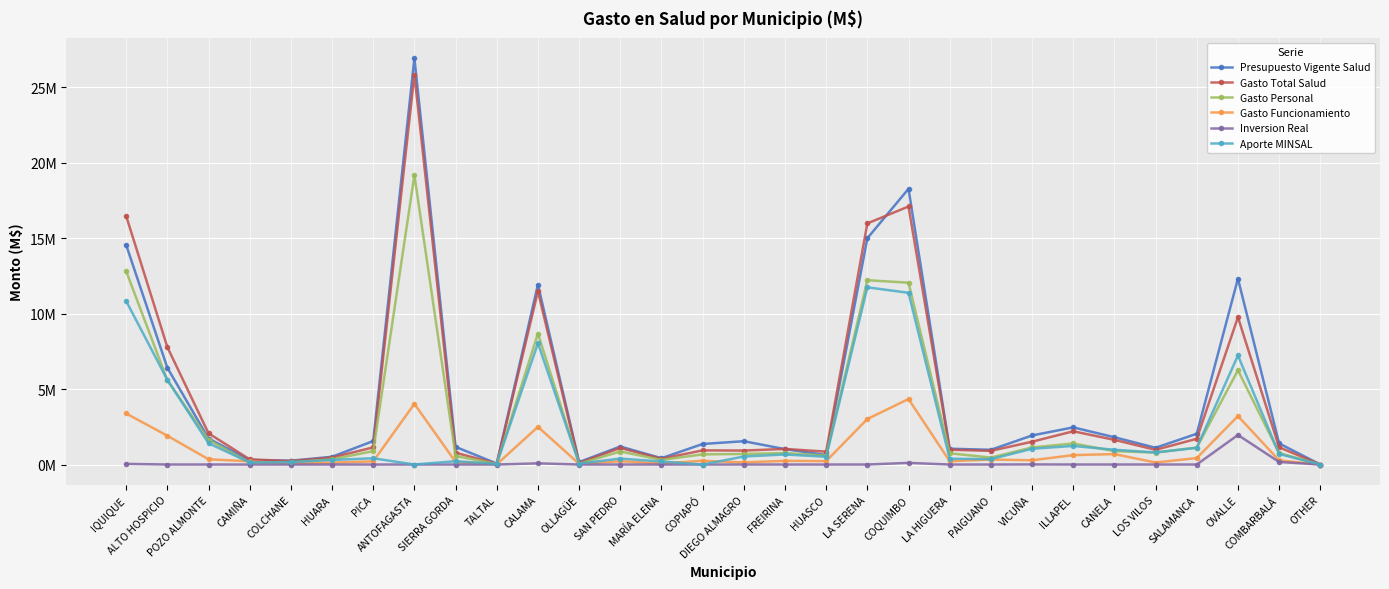

What is the spread (max minus min) of values at COQUIMBO?

18.1